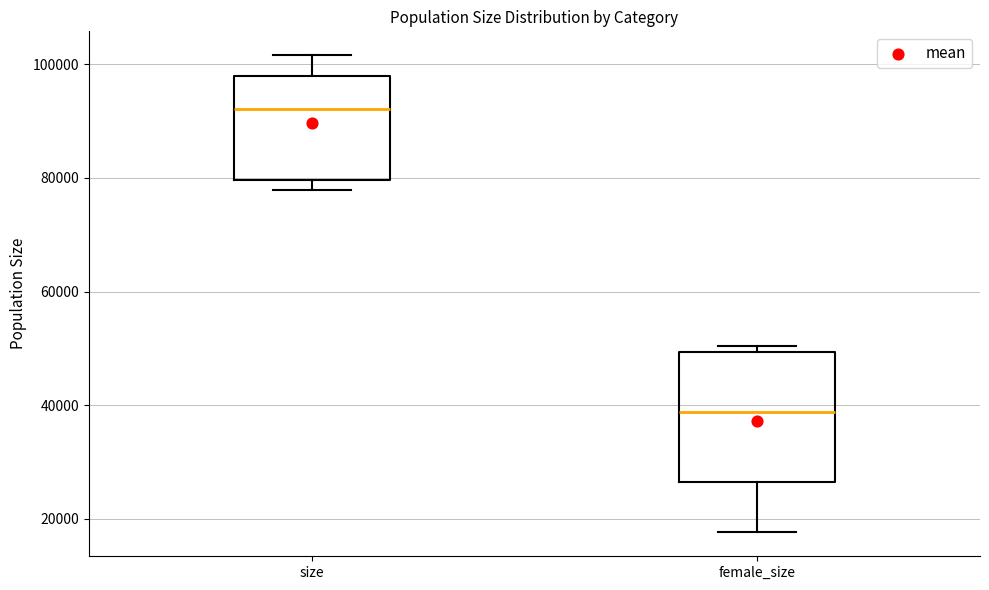

Which box has the highest median line?

size